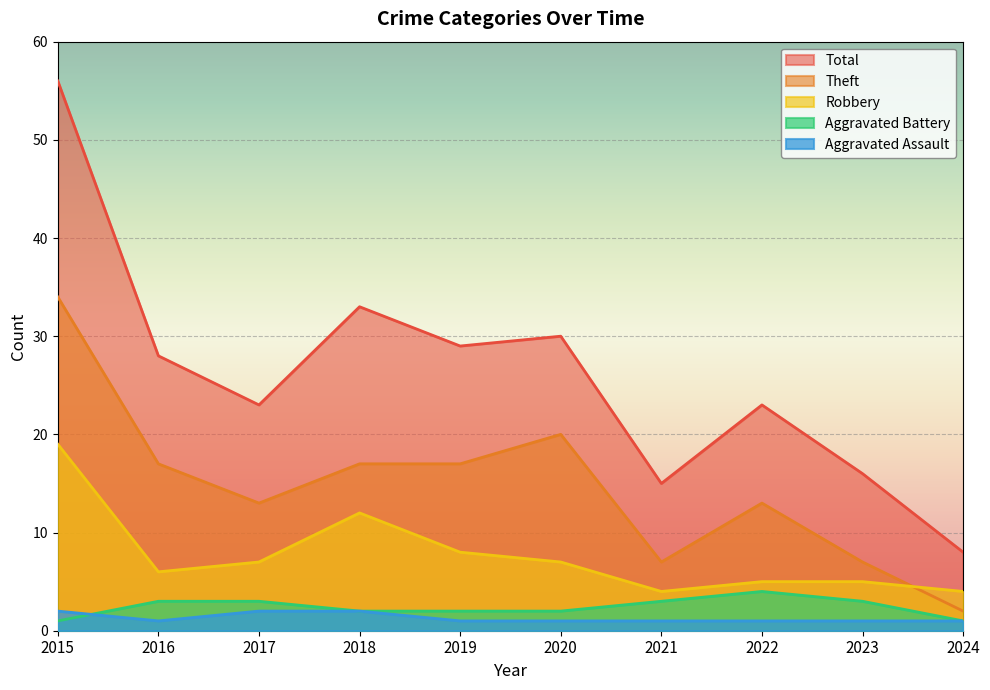

What are all the series names shown in the legend?

Total, Theft, Robbery, Aggravated Battery, Aggravated Assault